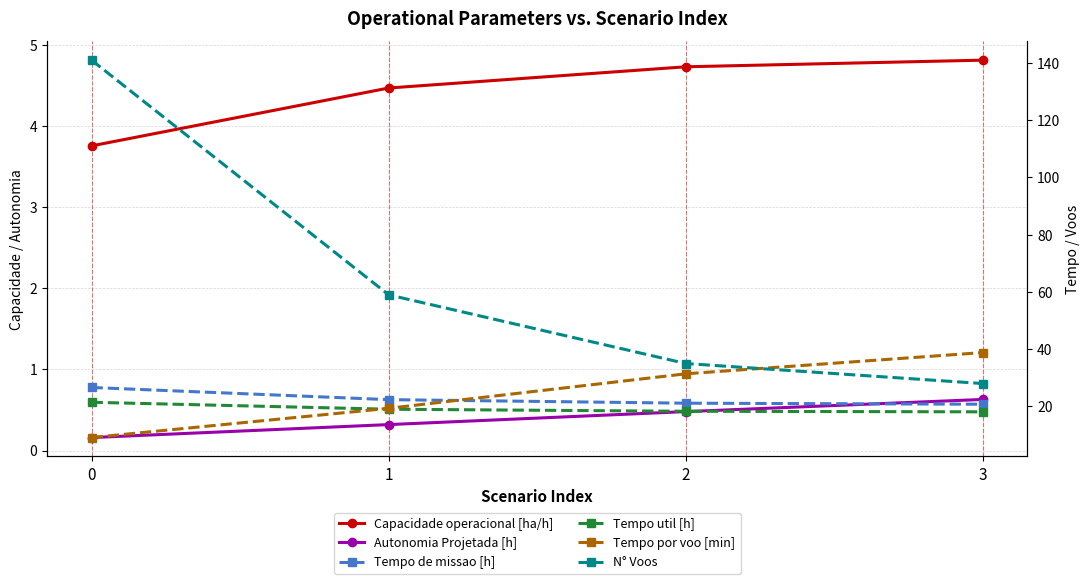

True or false: Tempo de missao [h] has more than 2 interior local peaks.

False